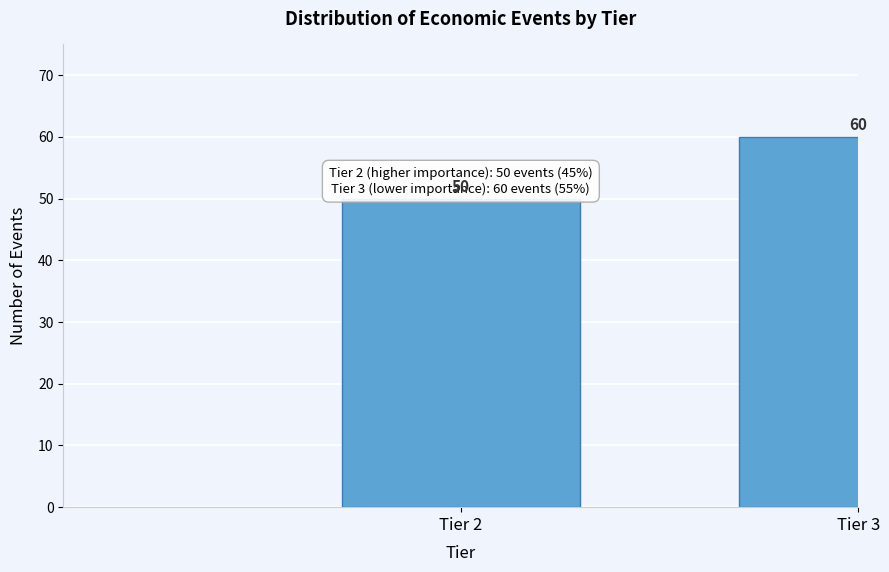

Reading right to left, transcribe all the data shown in this chart.

60	50